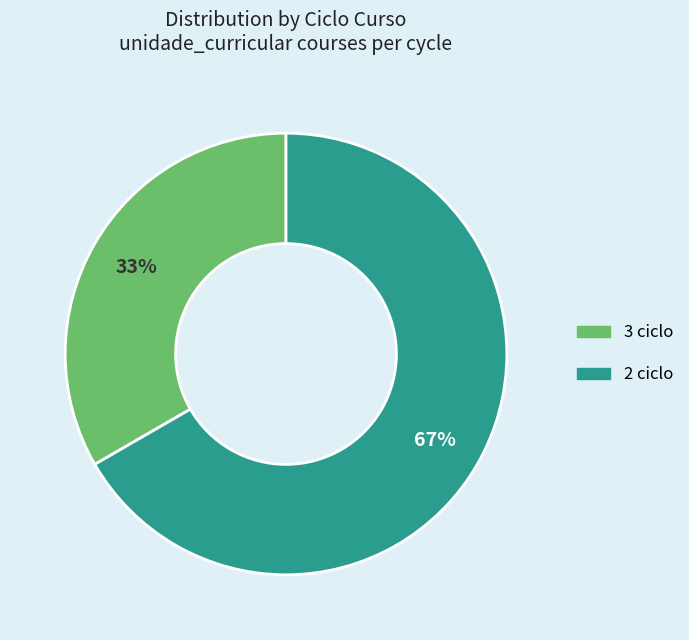

Approximately how many times larger is the value at 3 ciclo compared to 2 ciclo?

0.5